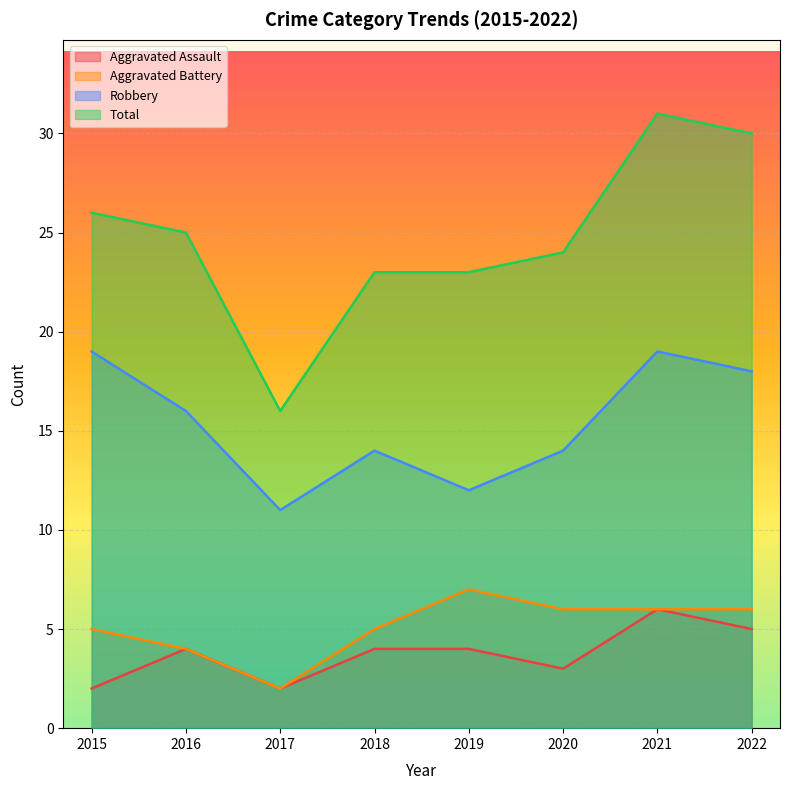

What is the difference between the second highest and minimum values in the Aggravated Assault series?

3